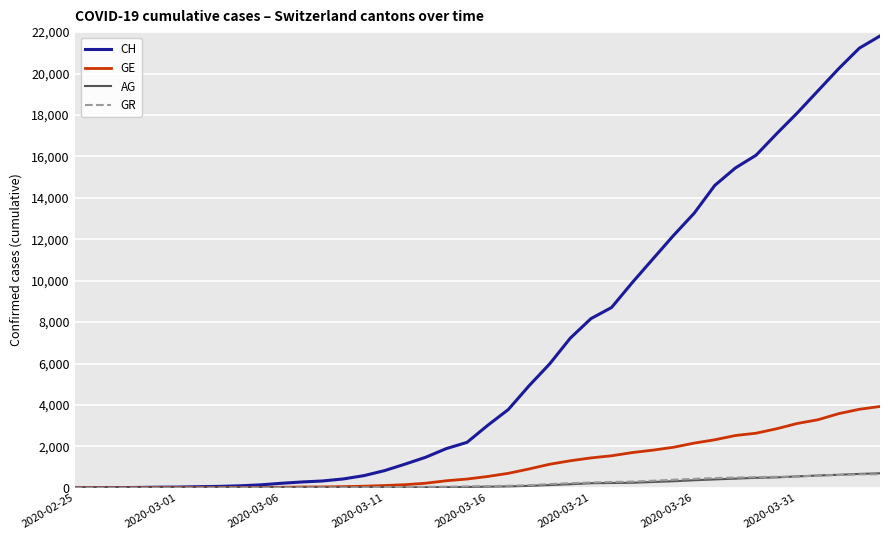

What is the greatest value displayed?

21813